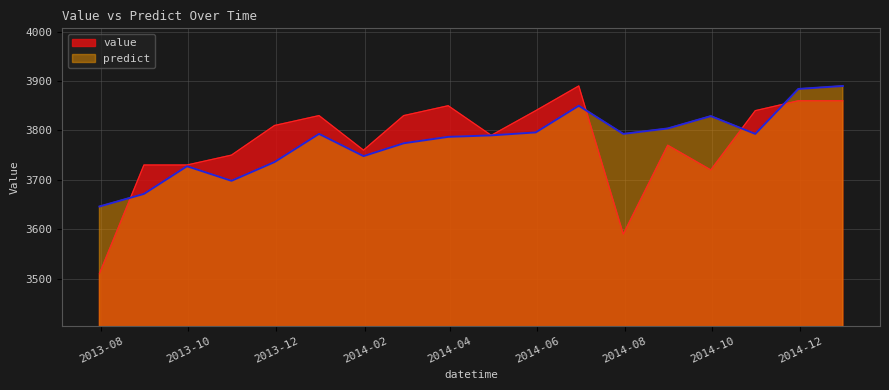

What is the value of the value point at the 3rd from the left?

3730.0